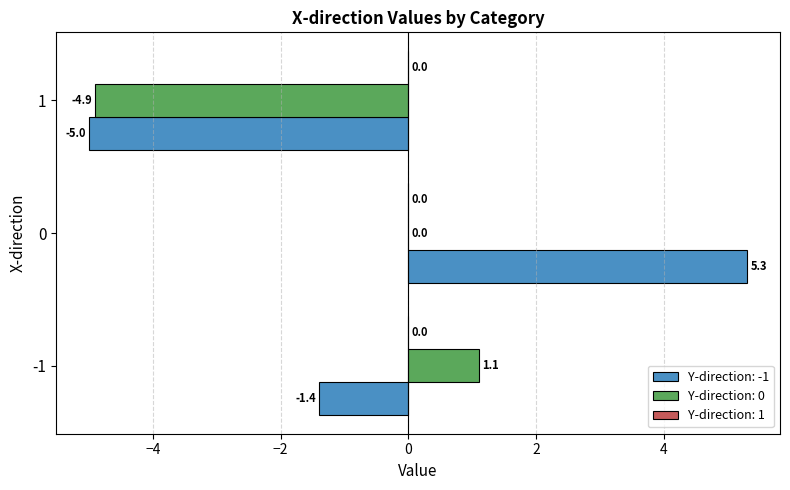

What is the maximum value for Y-direction: 0?

1.1